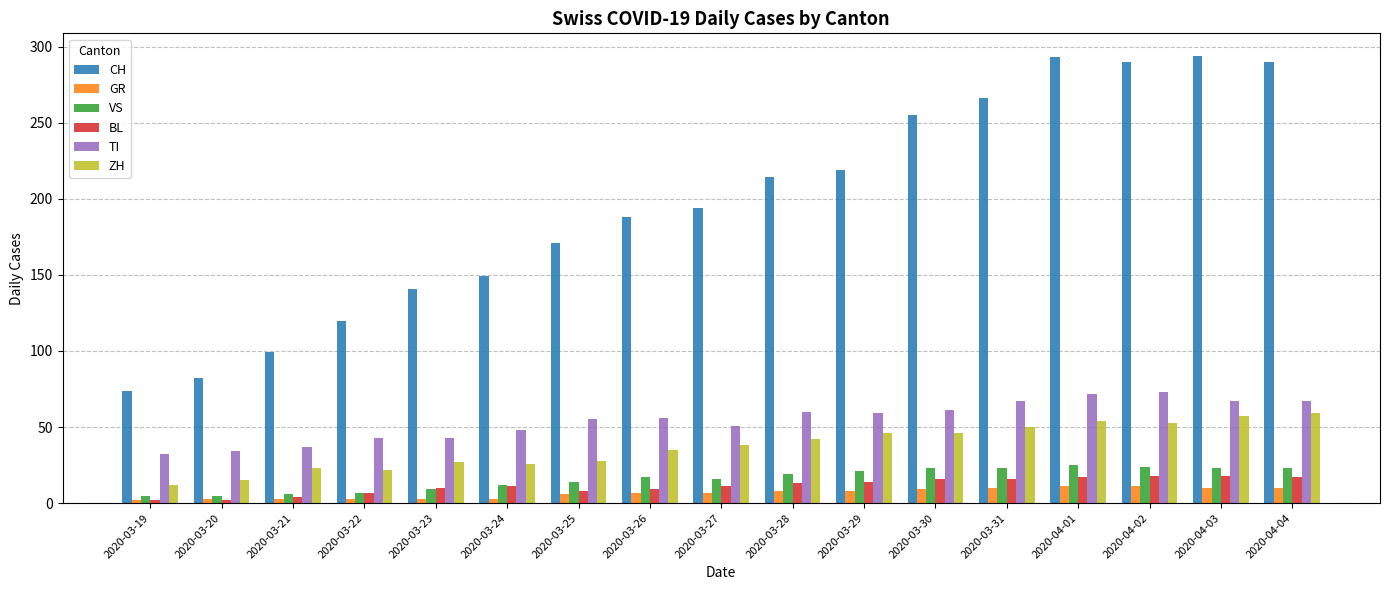

What is the value of the GR bar at the 3rd from the left?

3